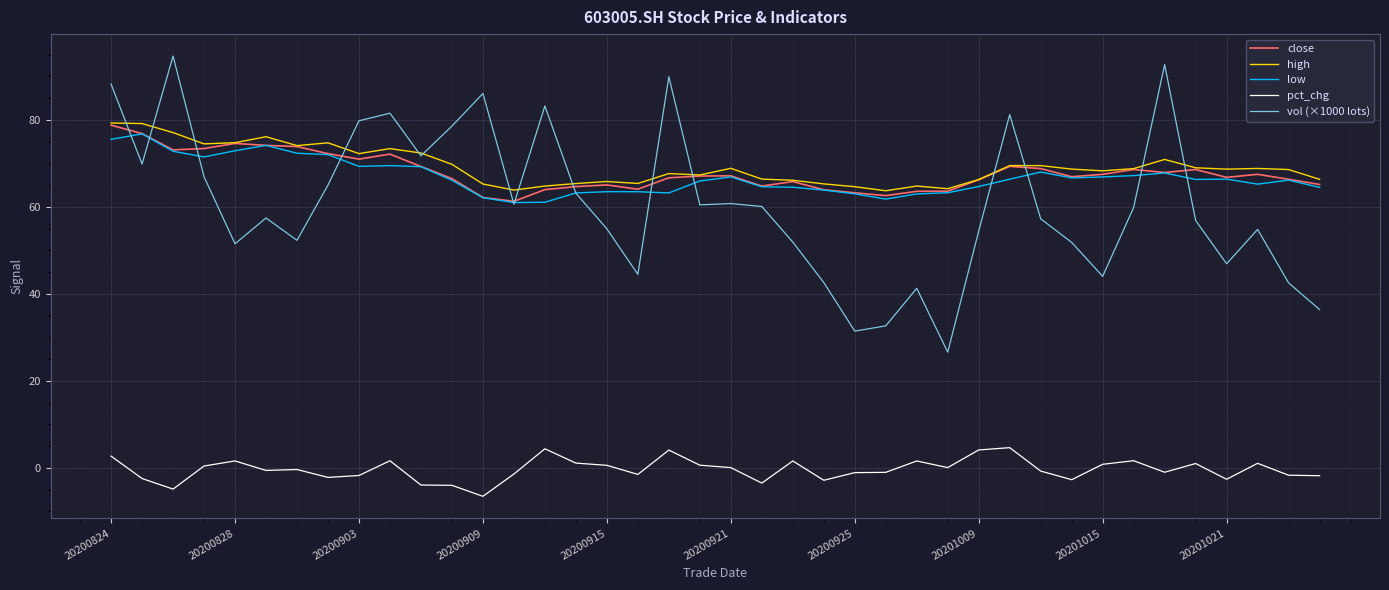

What is the maximum value shown in the chart?

94.7